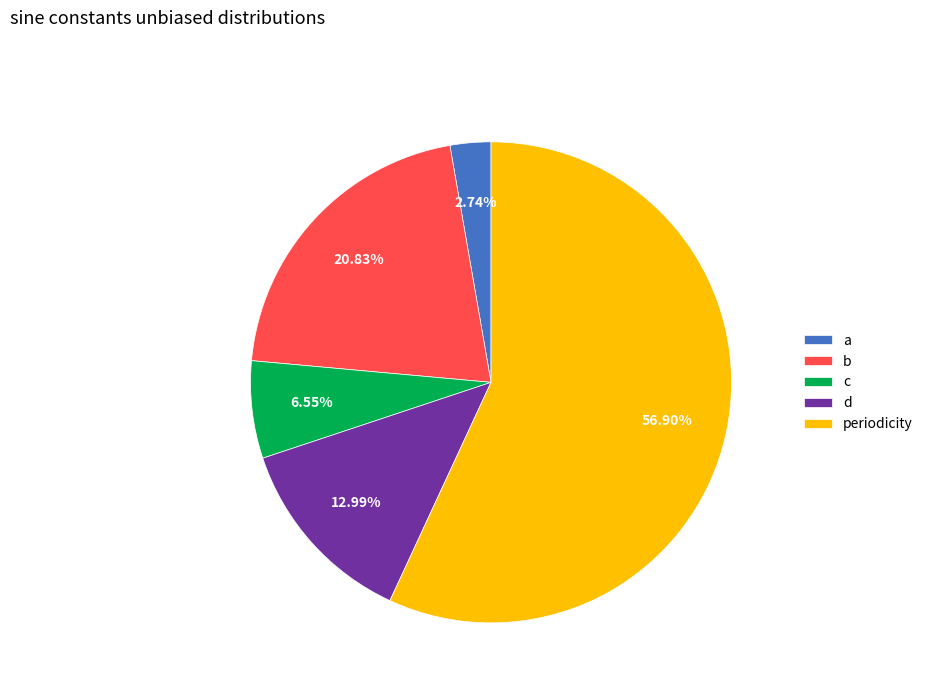

The b slice represents 10% of the pie. True or false?

False